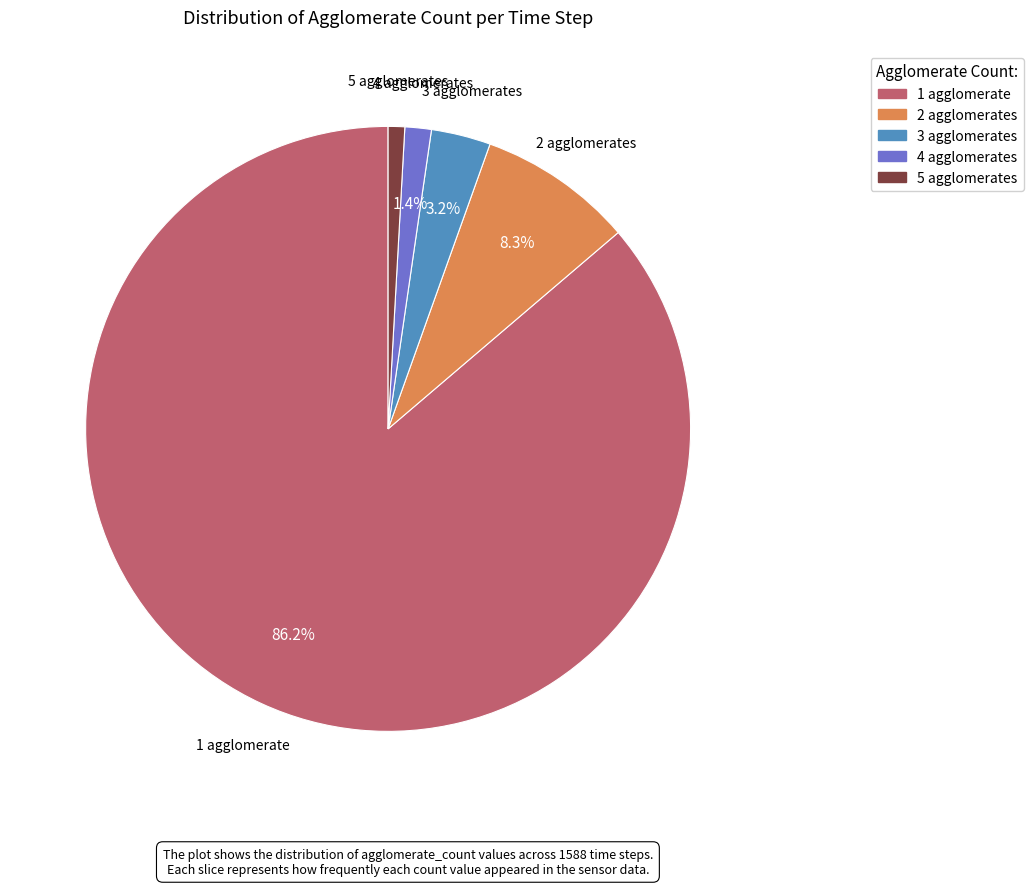

Is there a majority slice in this chart?

Yes